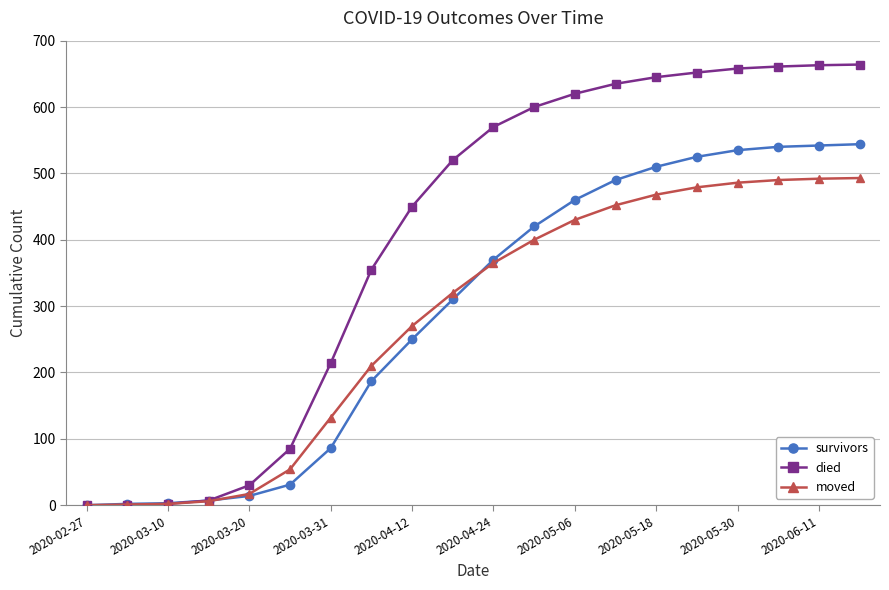

What is the greatest value displayed?

664